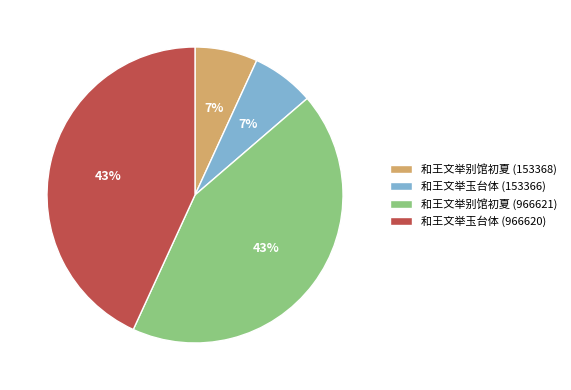

To the nearest percent, what is the combined percentage of 和王文举玉台体 (153366) and 和王文举别馆初夏 (153368)?

14%